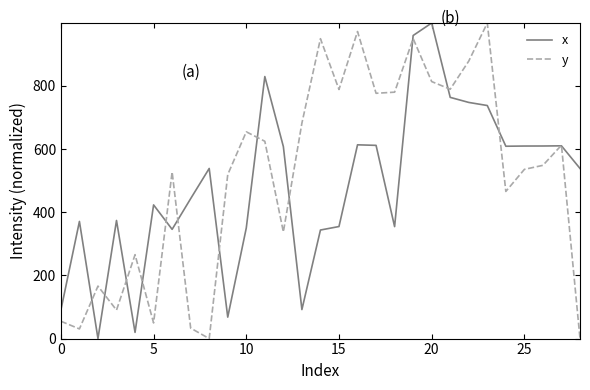

What is the highest value of the y series?

999.0